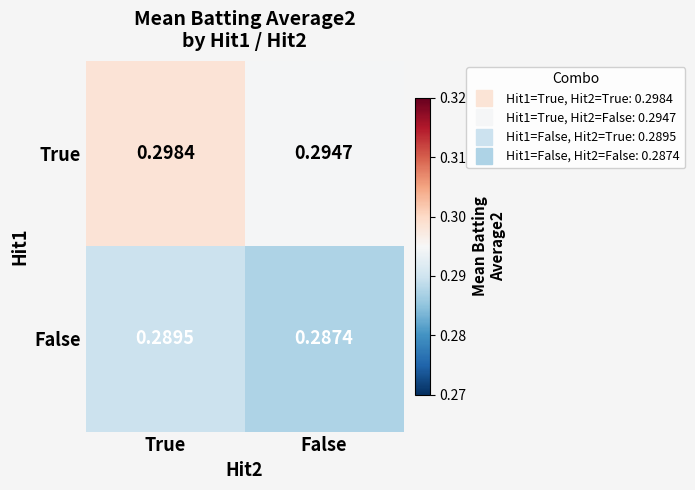

At False, list the series in order from smallest to largest.

False, True